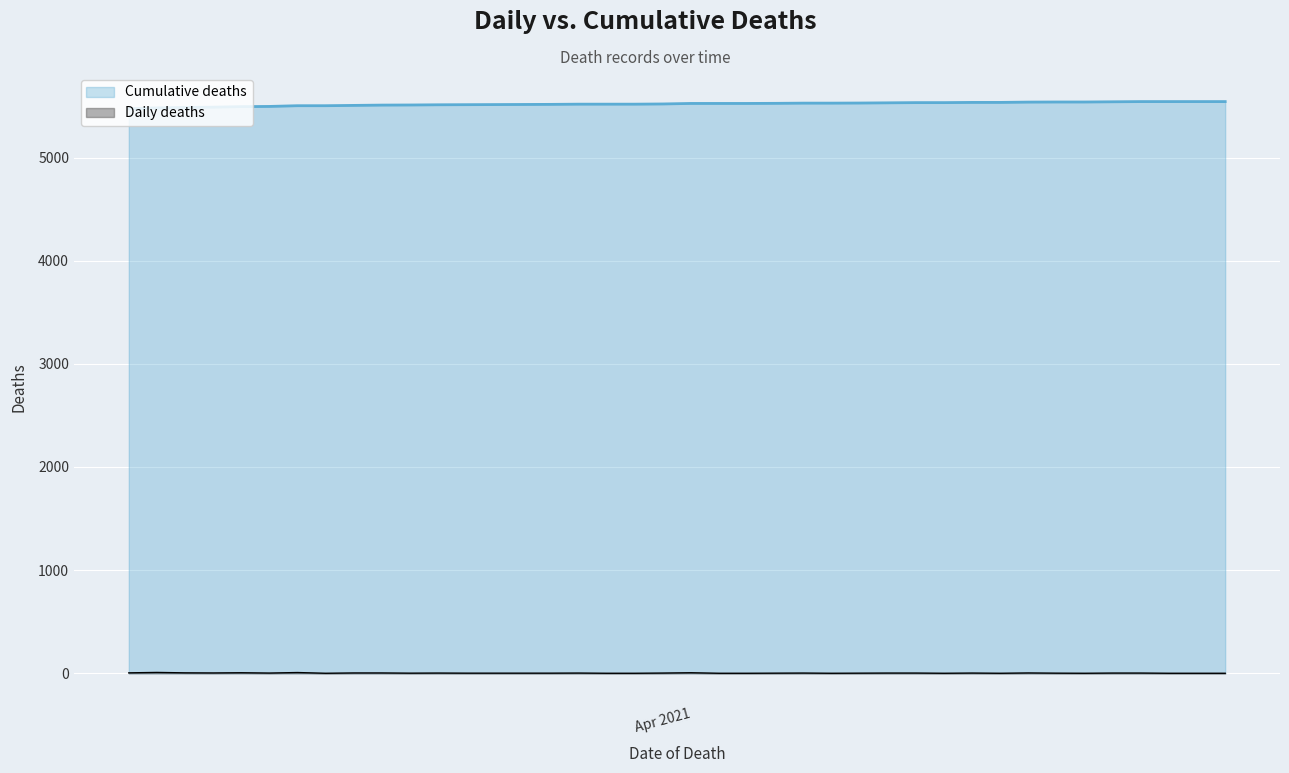

The value of Daily deaths at 2021-03-22 is 5. True or false?

False